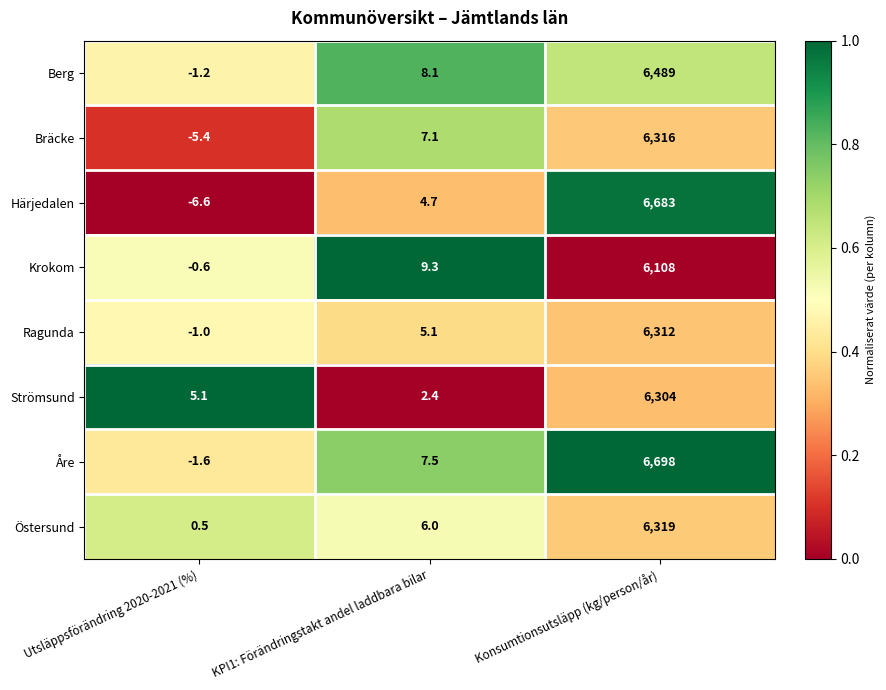

What is the difference between the Härjedalen values at Konsumtionsutsläpp (kg/person/år) and KPI1: Förändringstakt andel laddbara bilar?

6678.3